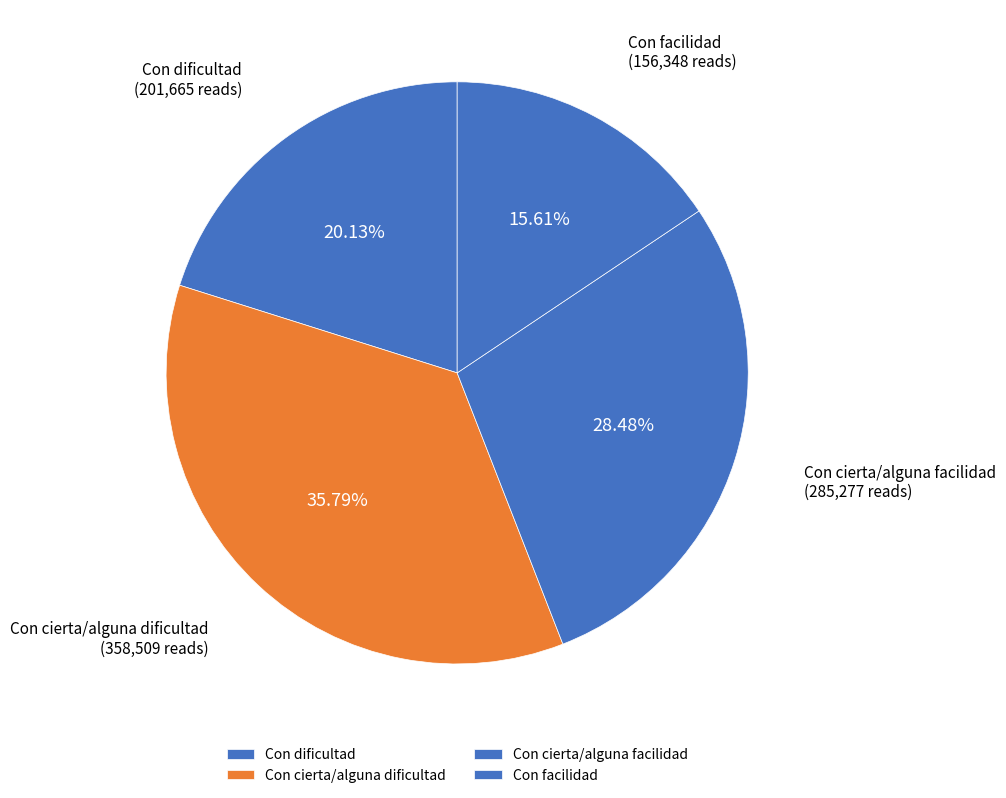

To the nearest percent, what is the average slice percentage?

25%